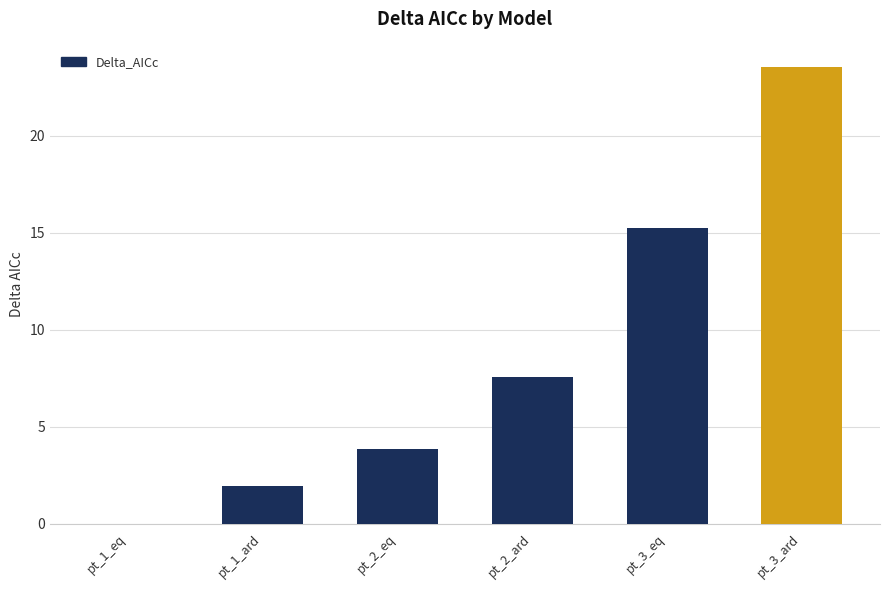

True or false: the data shows 3.8 at pt_2_eq.

True